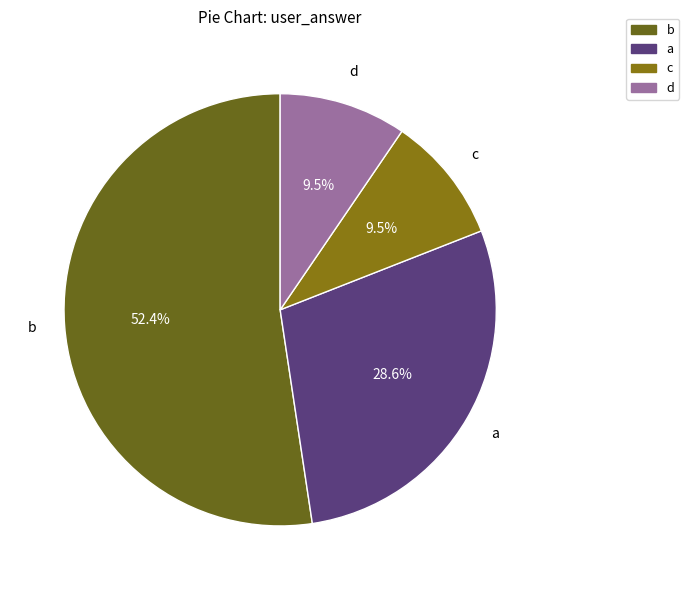

What is the largest slice in the pie chart?

b